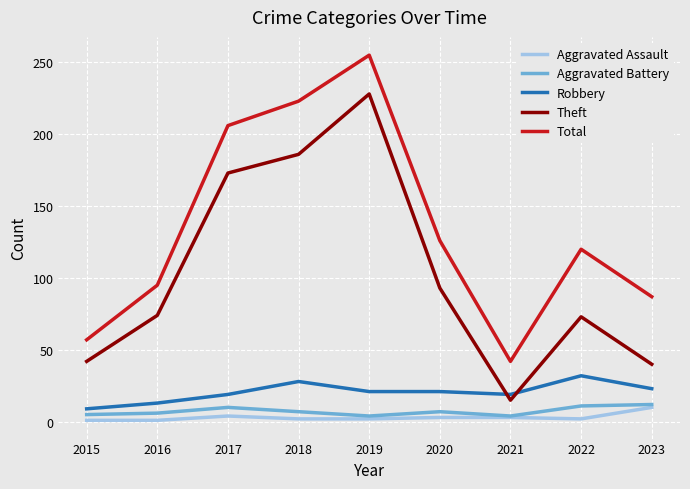

What is the maximum value shown in the chart?

255